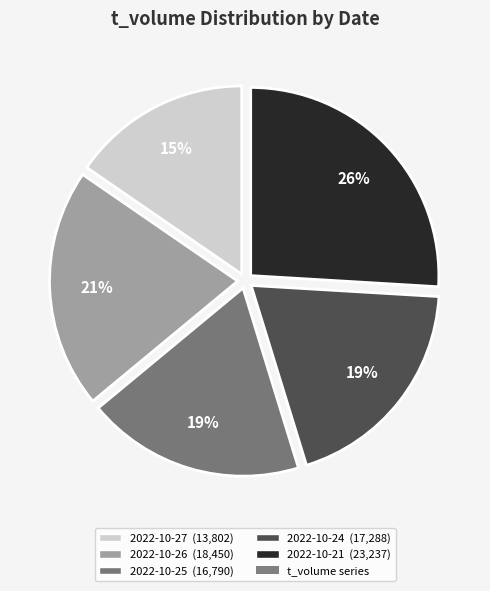

To the nearest percent, what is the average slice percentage?

20%